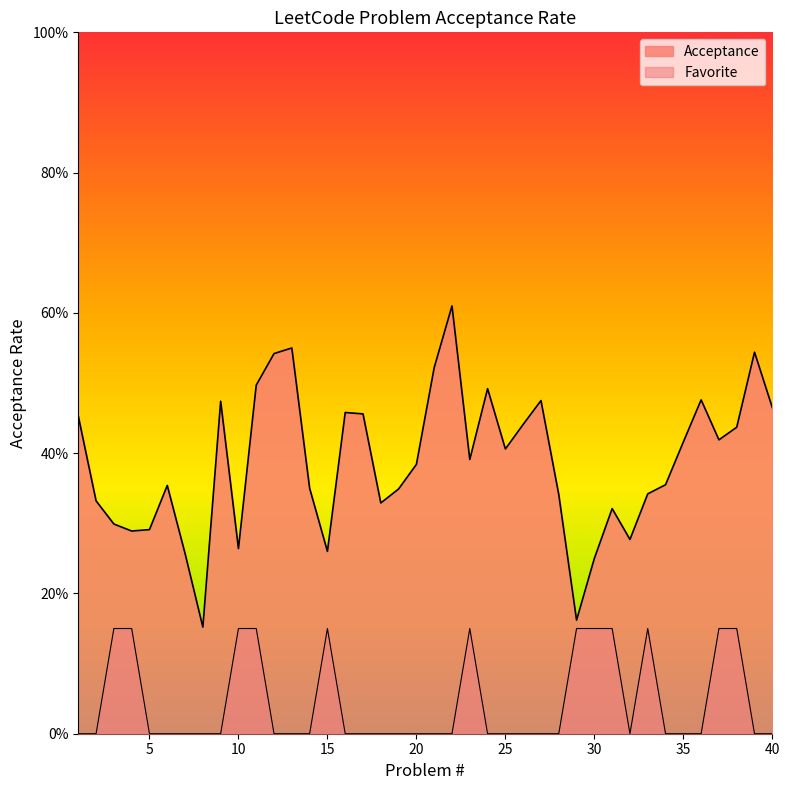

Which series changed the most between 24 and 26?

Acceptance